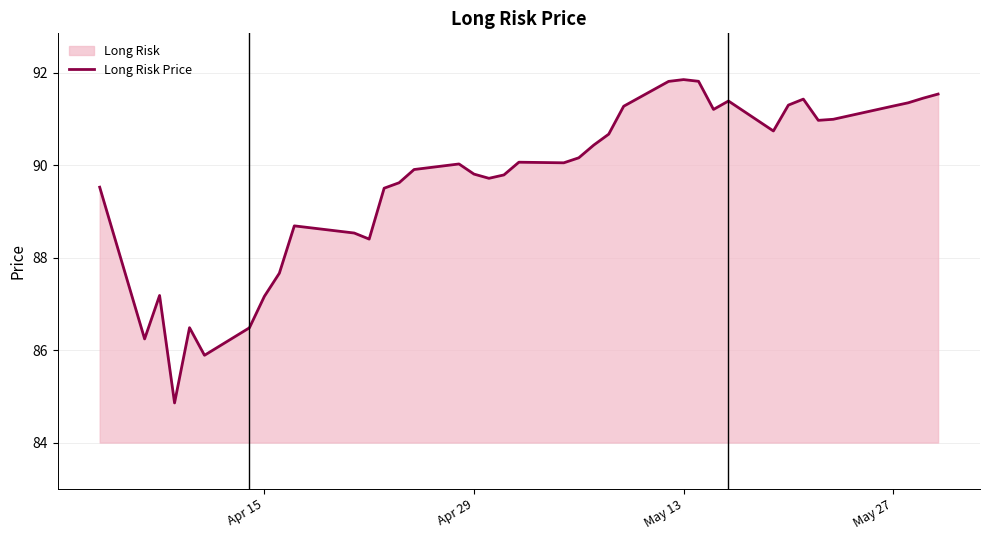

What is the smallest value displayed?

84.9